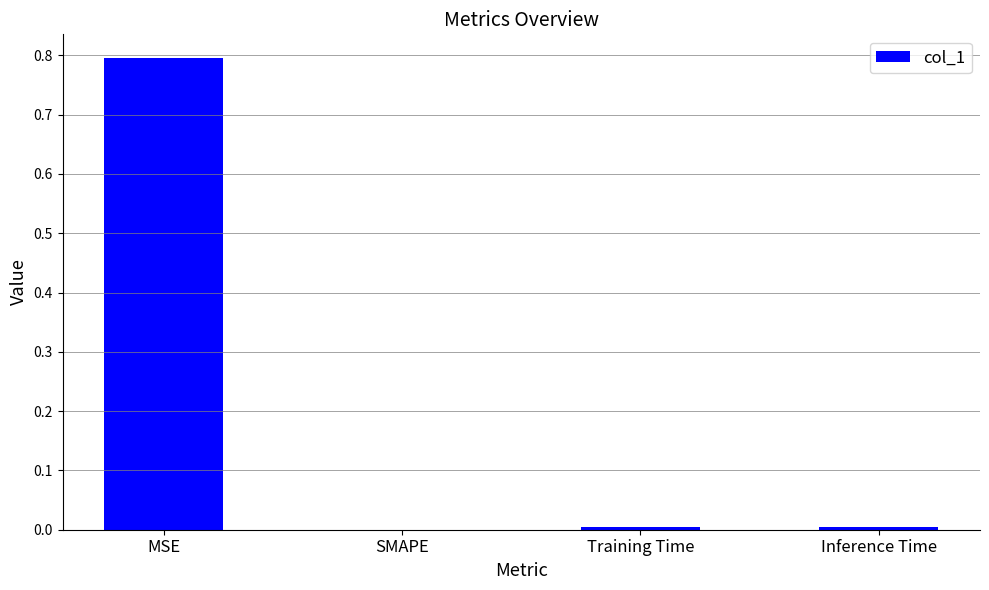

What is the change in value from MSE to SMAPE?

-0.8